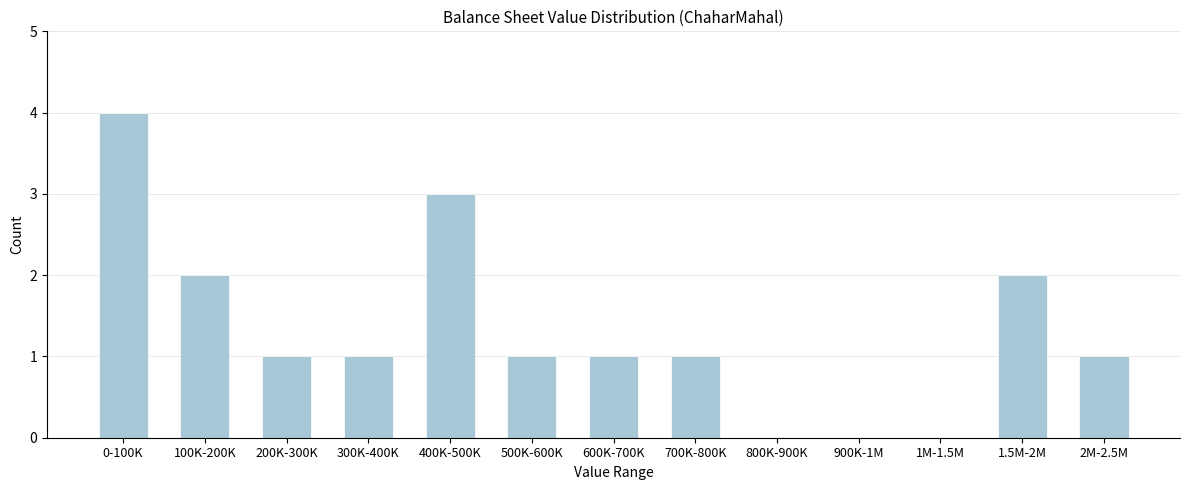

Reading right to left, transcribe all the data shown in this chart.

2M-2.5M=1	1.5M-2M=2	1M-1.5M=0	900K-1M=0	800K-900K=0	700K-800K=1	600K-700K=1	500K-600K=1	400K-500K=3	300K-400K=1	200K-300K=1	100K-200K=2	0-100K=4